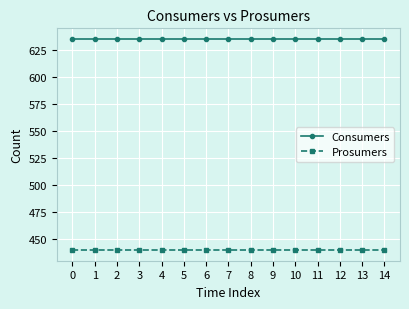

True or false: Prosumers and Consumers intersect in this chart.

False